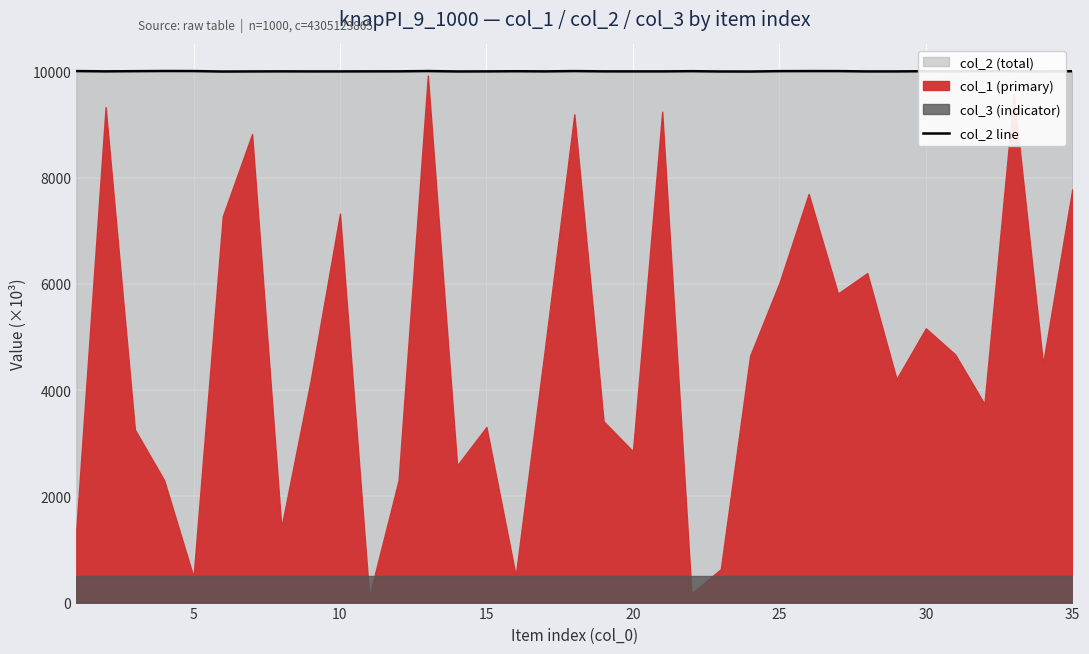

What is the minimum value for col_2 line?

10000.2